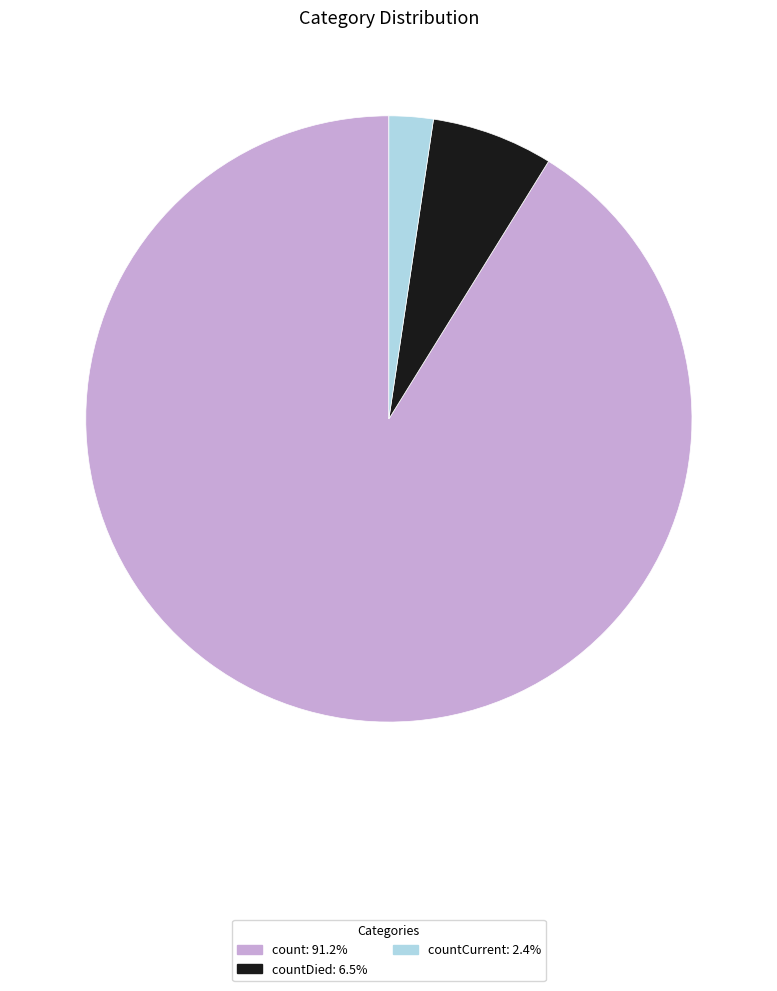

Is there any slice that represents more than half of the pie?

Yes